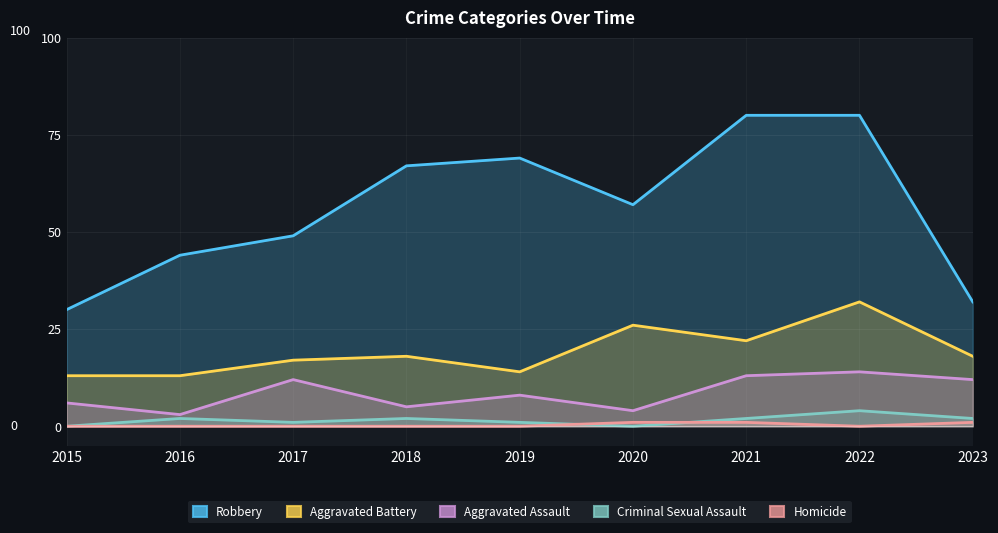

What is the sum of the Aggravated Assault values at 2023 and 2022?

26